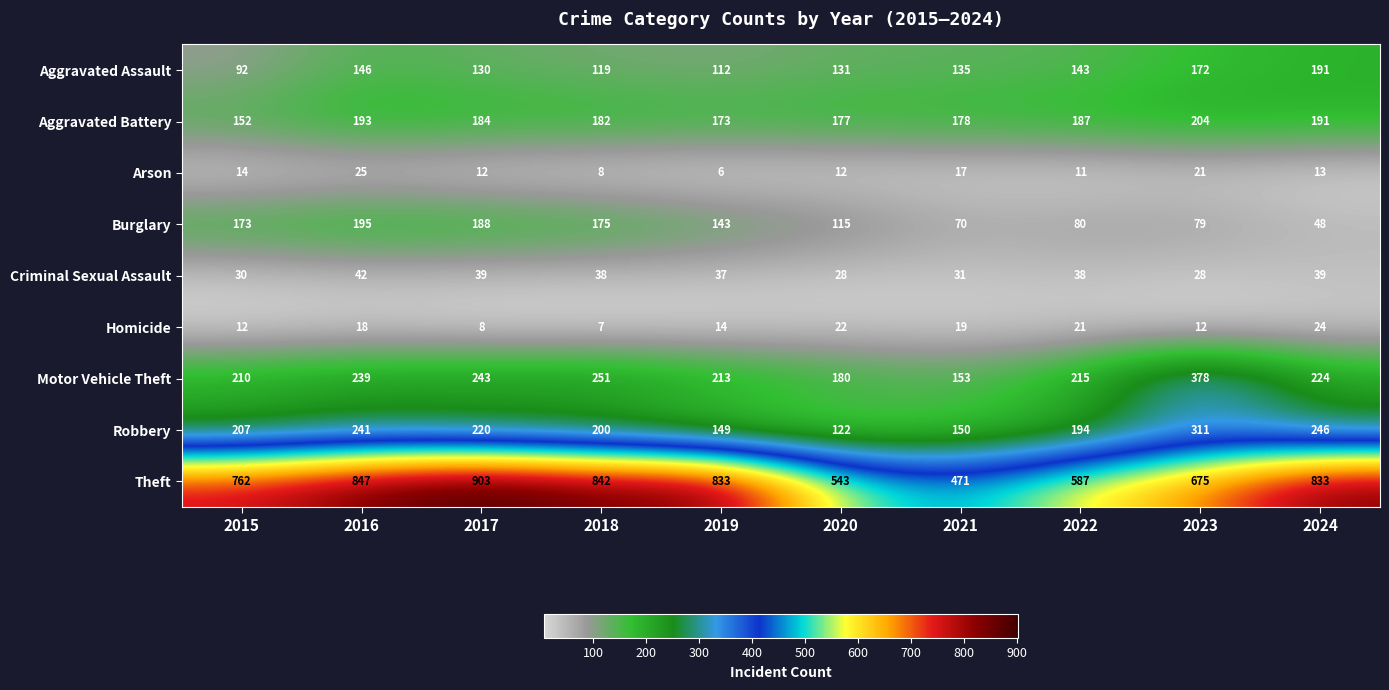

Rank the series by their maximum value, from highest to lowest.

Theft, Motor Vehicle Theft, Robbery, Aggravated Battery, Burglary, Aggravated Assault, Criminal Sexual Assault, Arson, Homicide